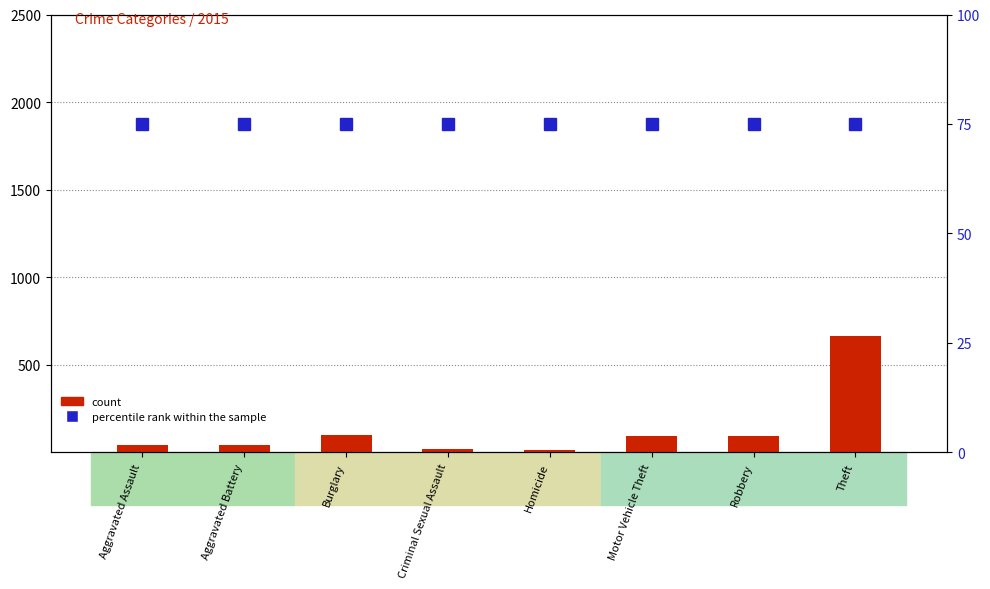

What is the label of the 2nd bar from the right?

Robbery